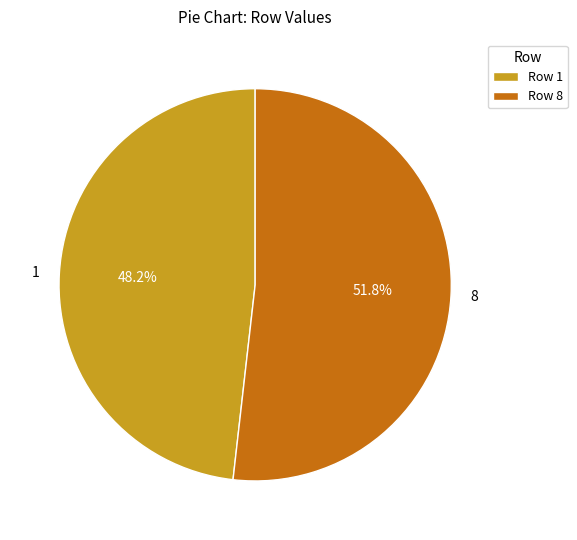

To the nearest percent, what is the average slice percentage?

50%